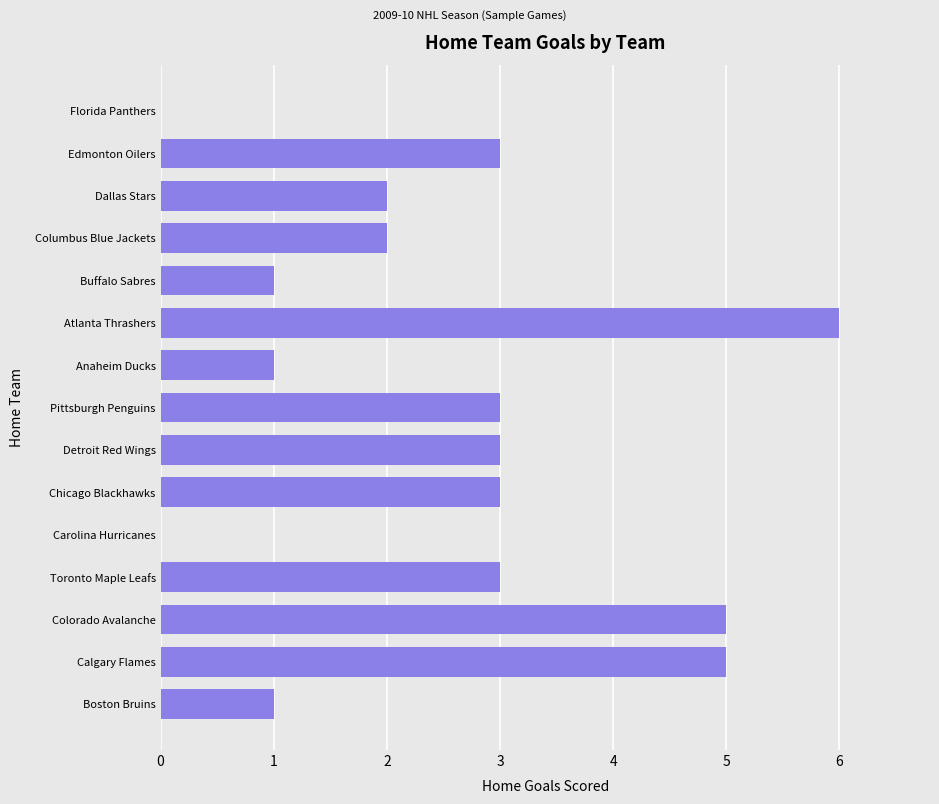

How many categories are shown in the chart?

15